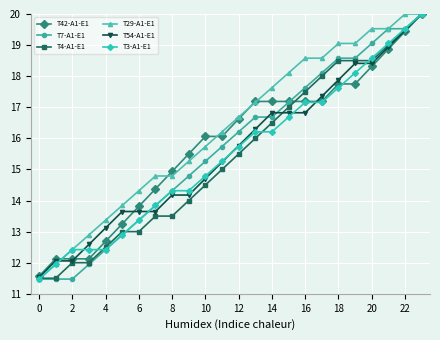

What is the value of the T7-A1-E1 point at the 8th from the left?

13.8